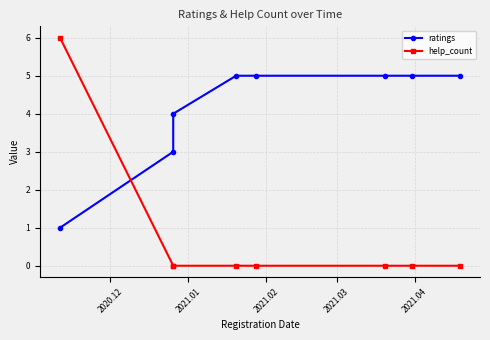

What is the value of the ratings point at the 8th from the left?

5